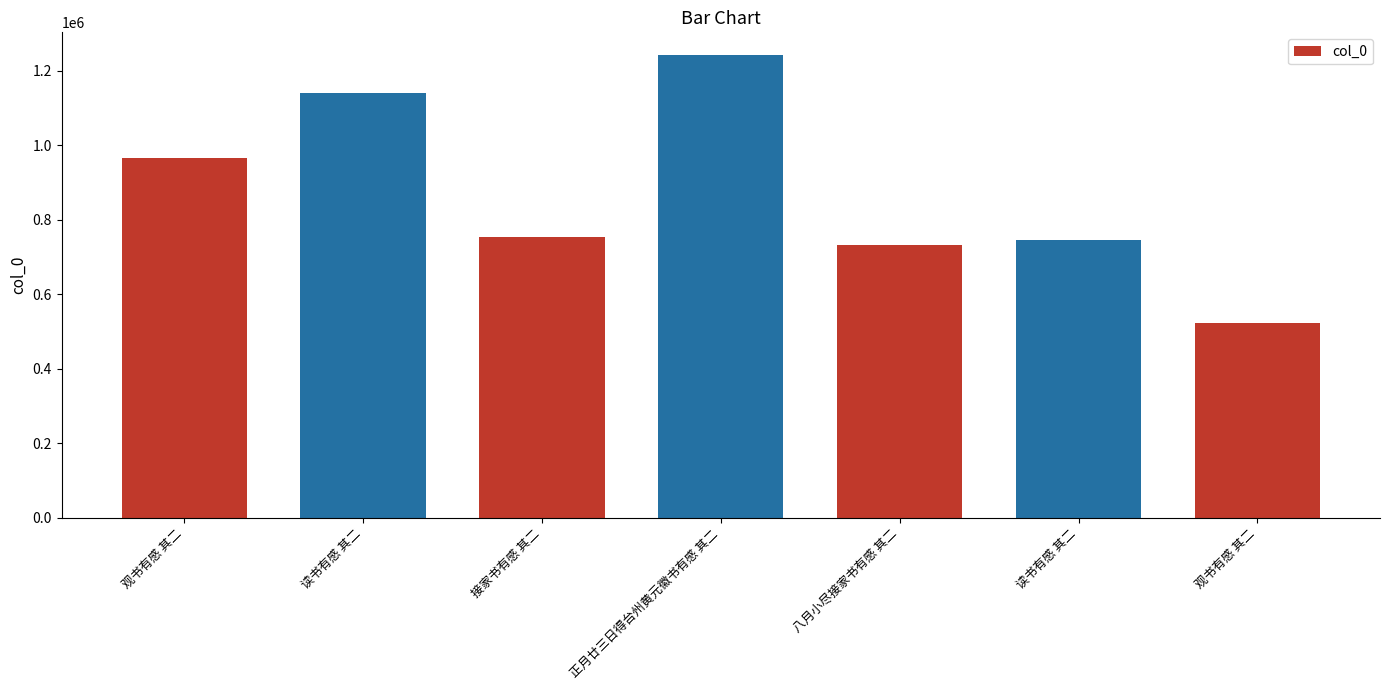

How many values are below 754544?

3